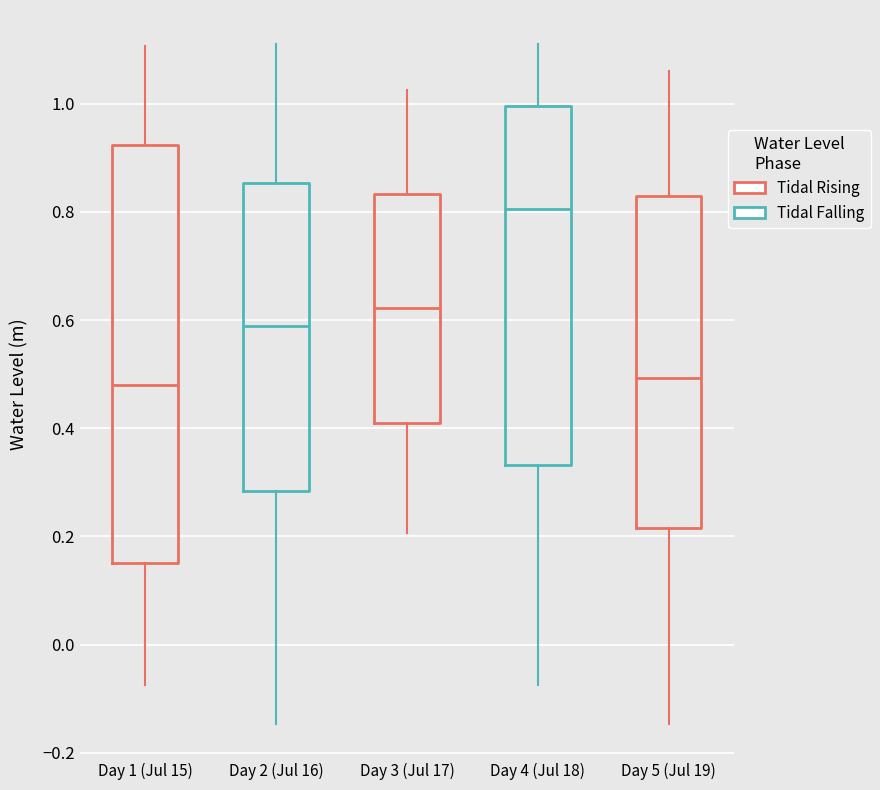

Reading left to right, read every box against the y-axis: the position of its median line, the range the box covers, and the ends of its whiskers. The values are not printed on the chart, so give them approximately, as read against the axis.

Day 1 (Jul 15): median 0.48, box 0.16 to 0.92, whiskers -0.08 to 1.10
Day 2 (Jul 16): median 0.58, box 0.28 to 0.86, whiskers -0.14 to 1.12
Day 3 (Jul 17): median 0.62, box 0.40 to 0.84, whiskers 0.20 to 1.02
Day 4 (Jul 18): median 0.80, box 0.34 to 1.00, whiskers -0.08 to 1.12
Day 5 (Jul 19): median 0.50, box 0.22 to 0.82, whiskers -0.14 to 1.06